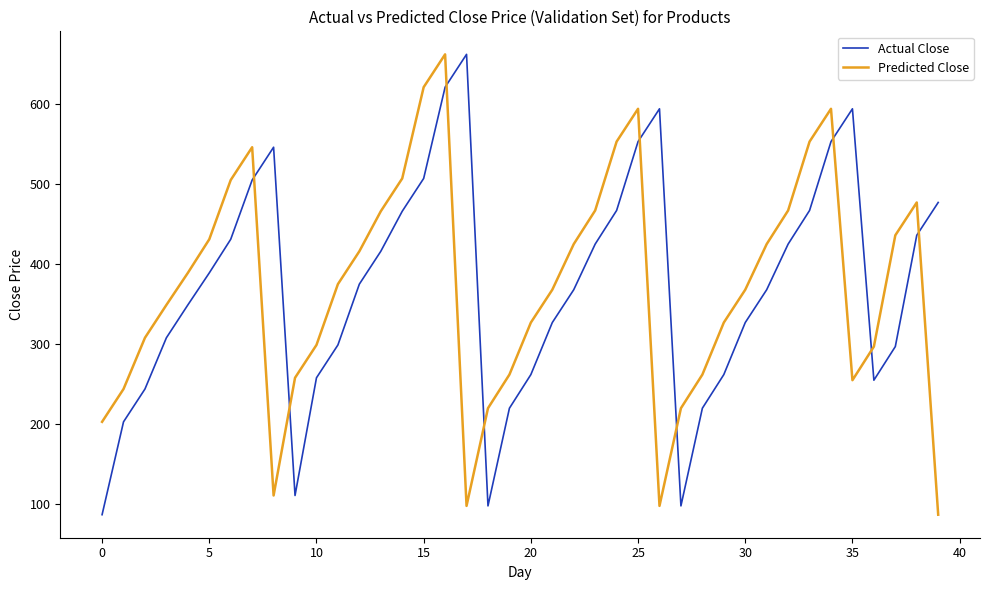

What is the smallest value displayed?

87